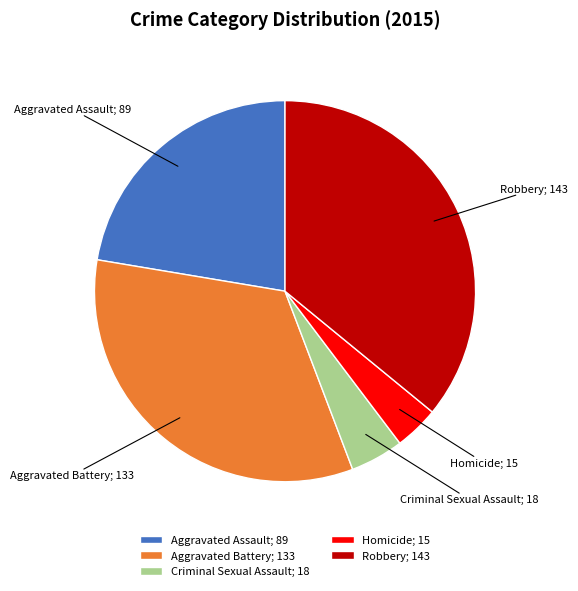

Is Aggravated Battery; 133 the majority of the pie?

No